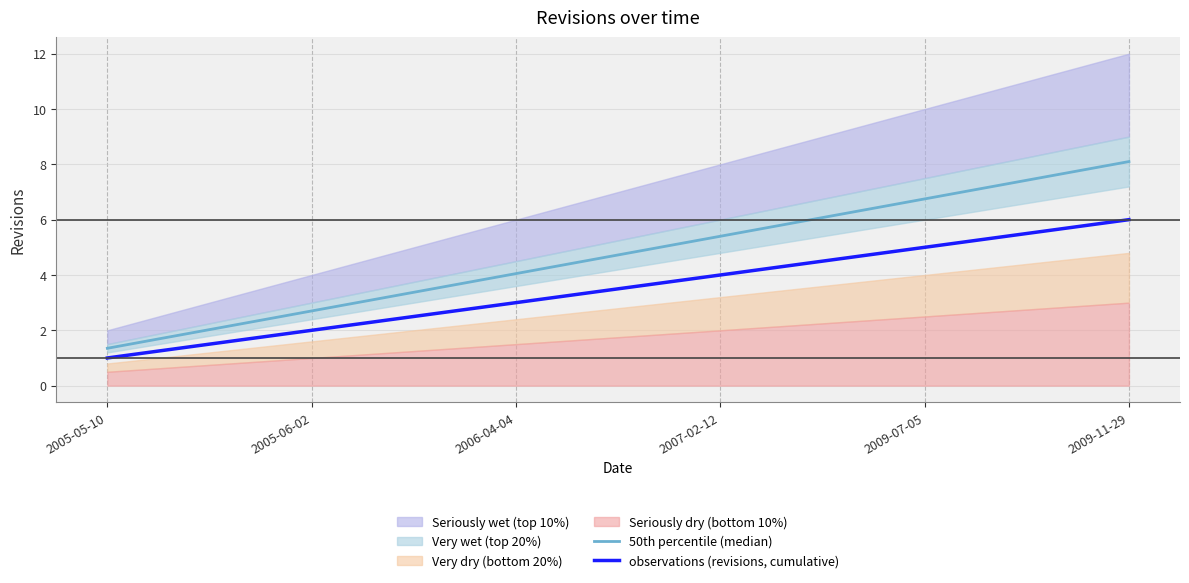

Which series has the largest total across all categories?

50th percentile (median)